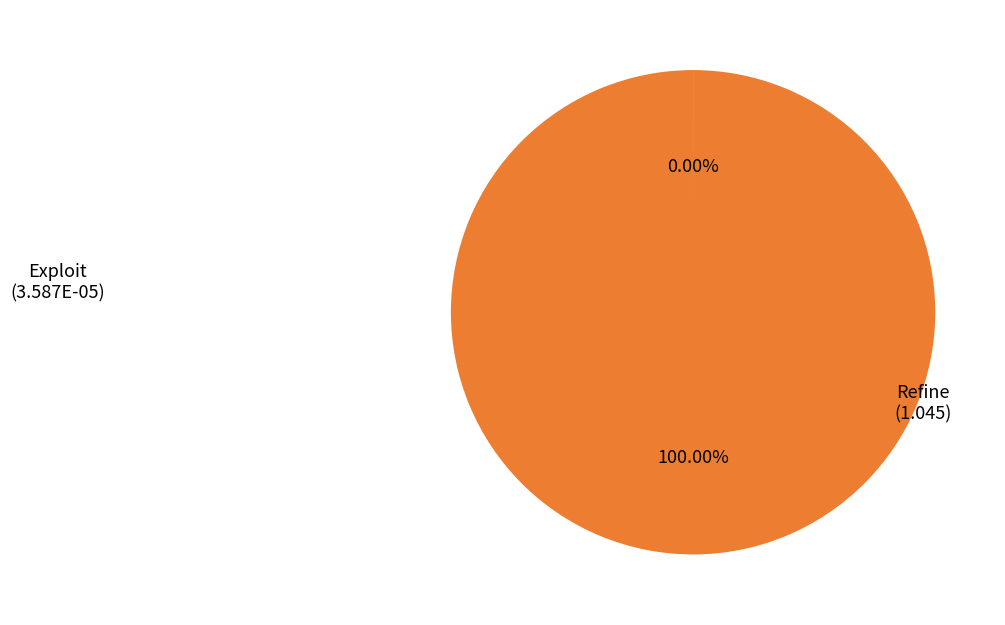

What is the largest slice in the pie chart?

Refine